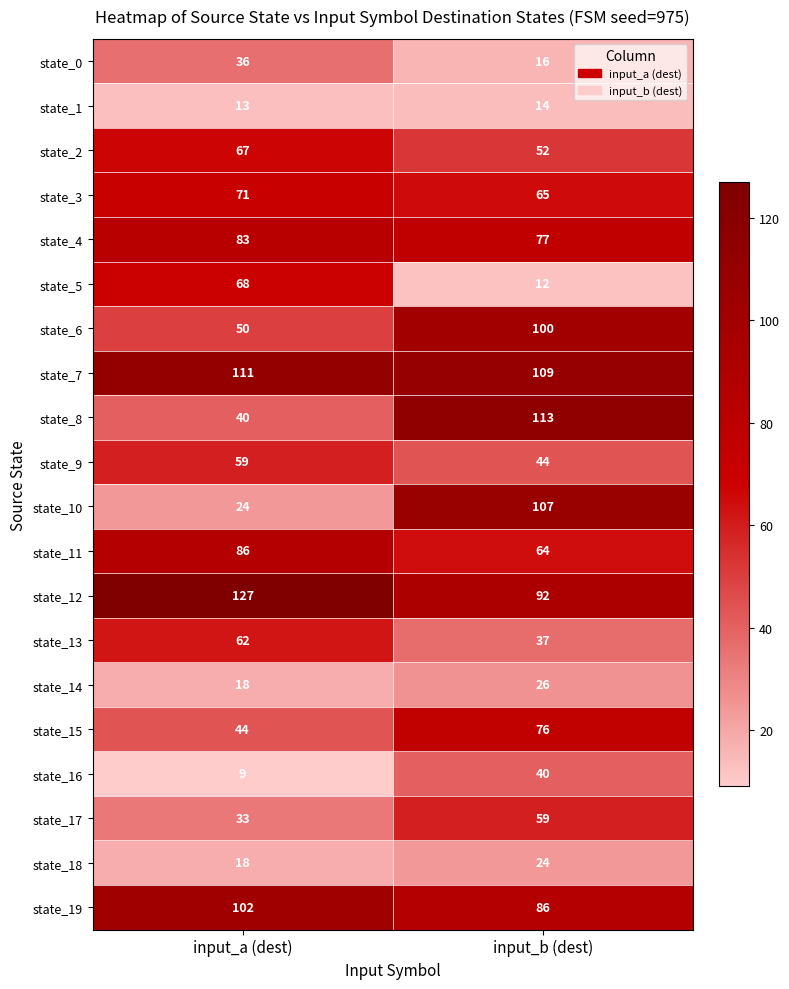

Which series has the largest range (max minus min)?

state_10